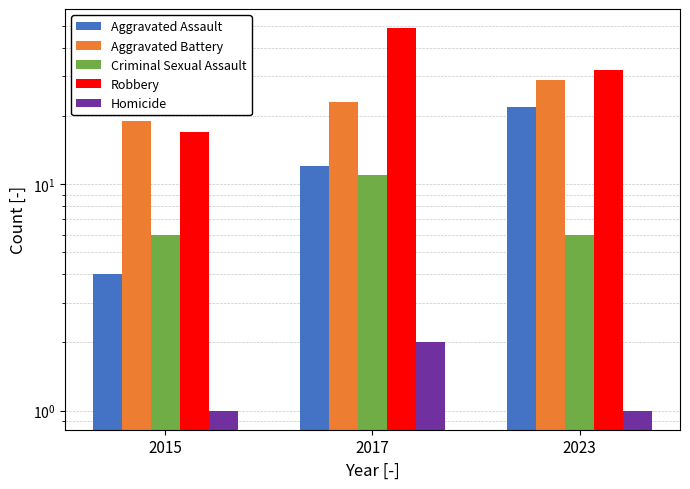

Reading left to right, what are all the values shown in this chart?

Aggravated Assault: 4	12	22
Aggravated Battery: 19	23	29
Criminal Sexual Assault: 6	11	6
Robbery: 17	49	32
Homicide: 1	2	1